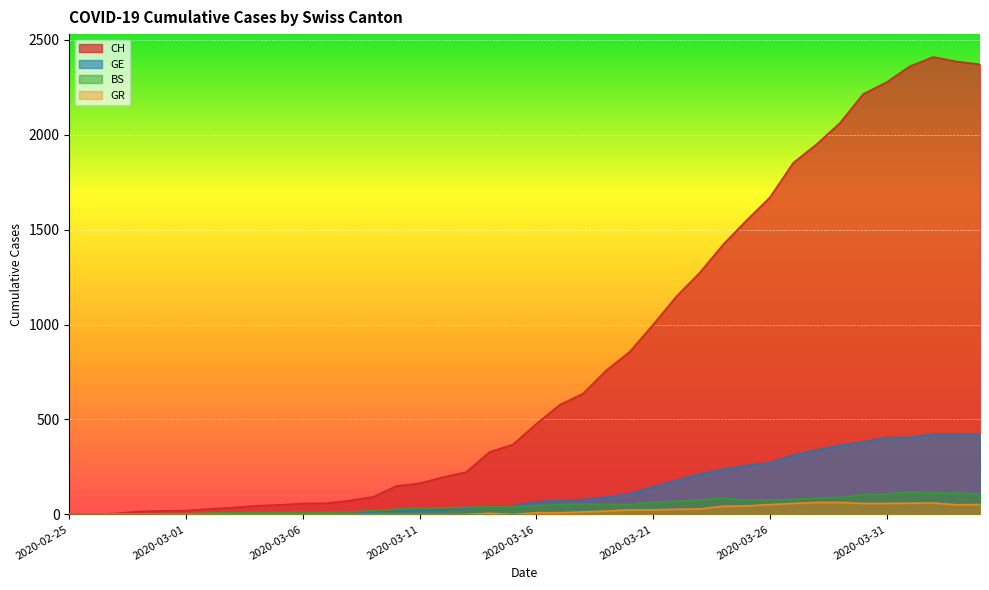

What is the label of the 1st point from the left?

2020-02-25